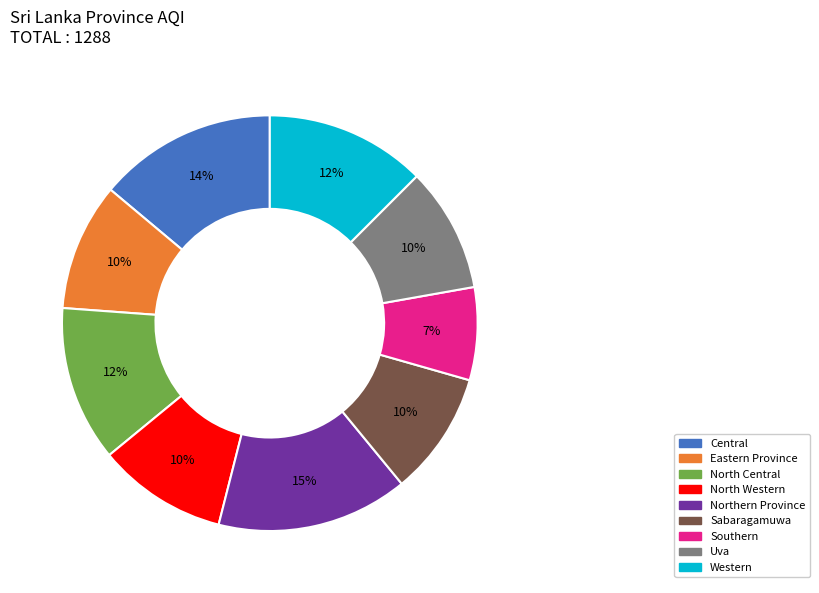

Count the number of slices in the pie.

9